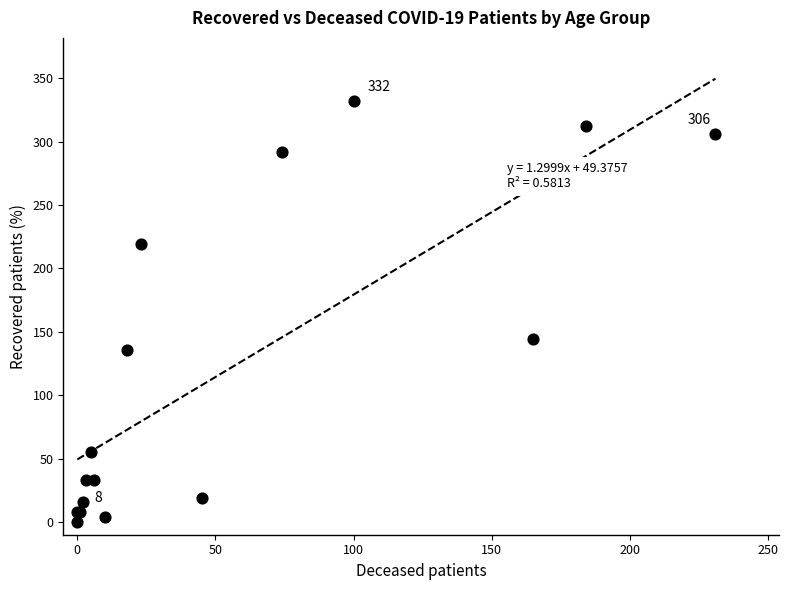

What Y value in the scatter plot is closest to 166?

144